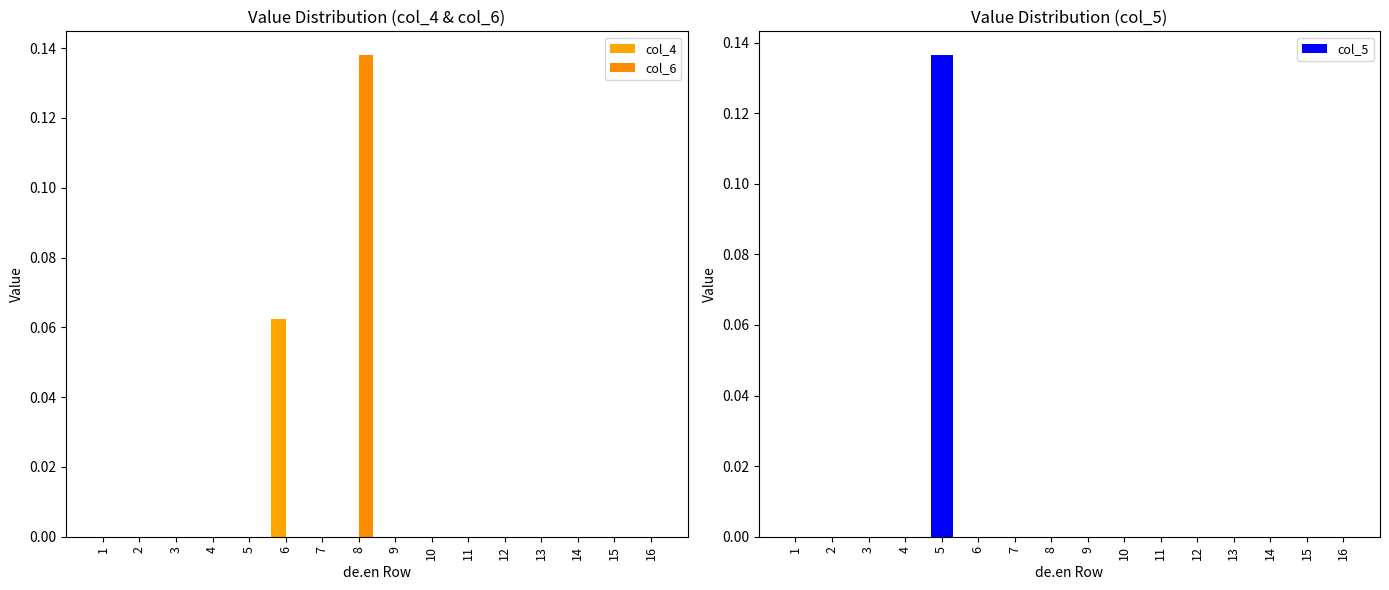

Which has a higher value, 8 or 1?

8